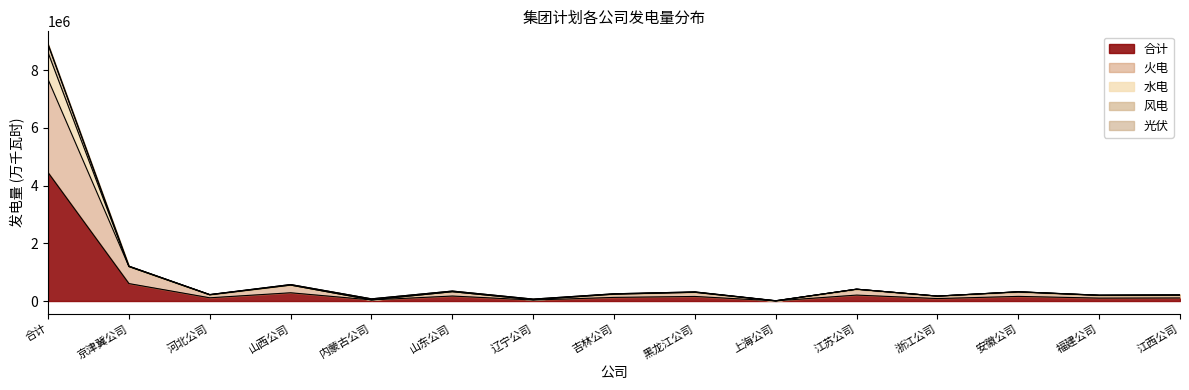

What is the spread (max minus min) of values at 京津冀公司?

604095.5